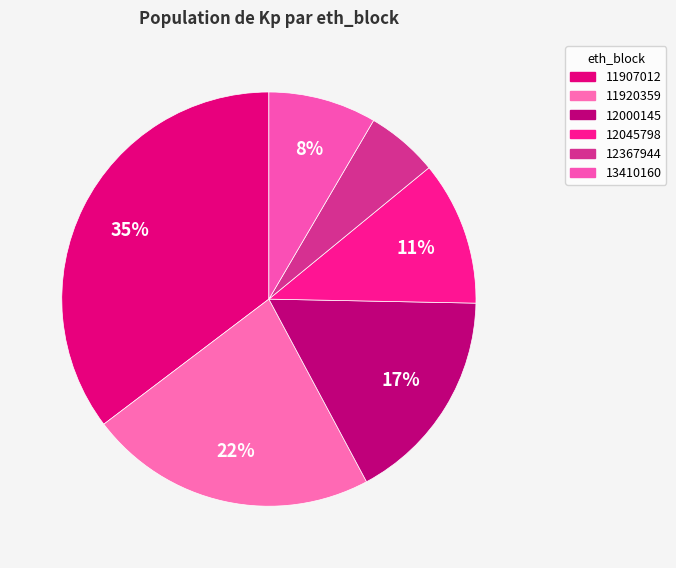

How much of the chart is everything except 13410160?

91.6%